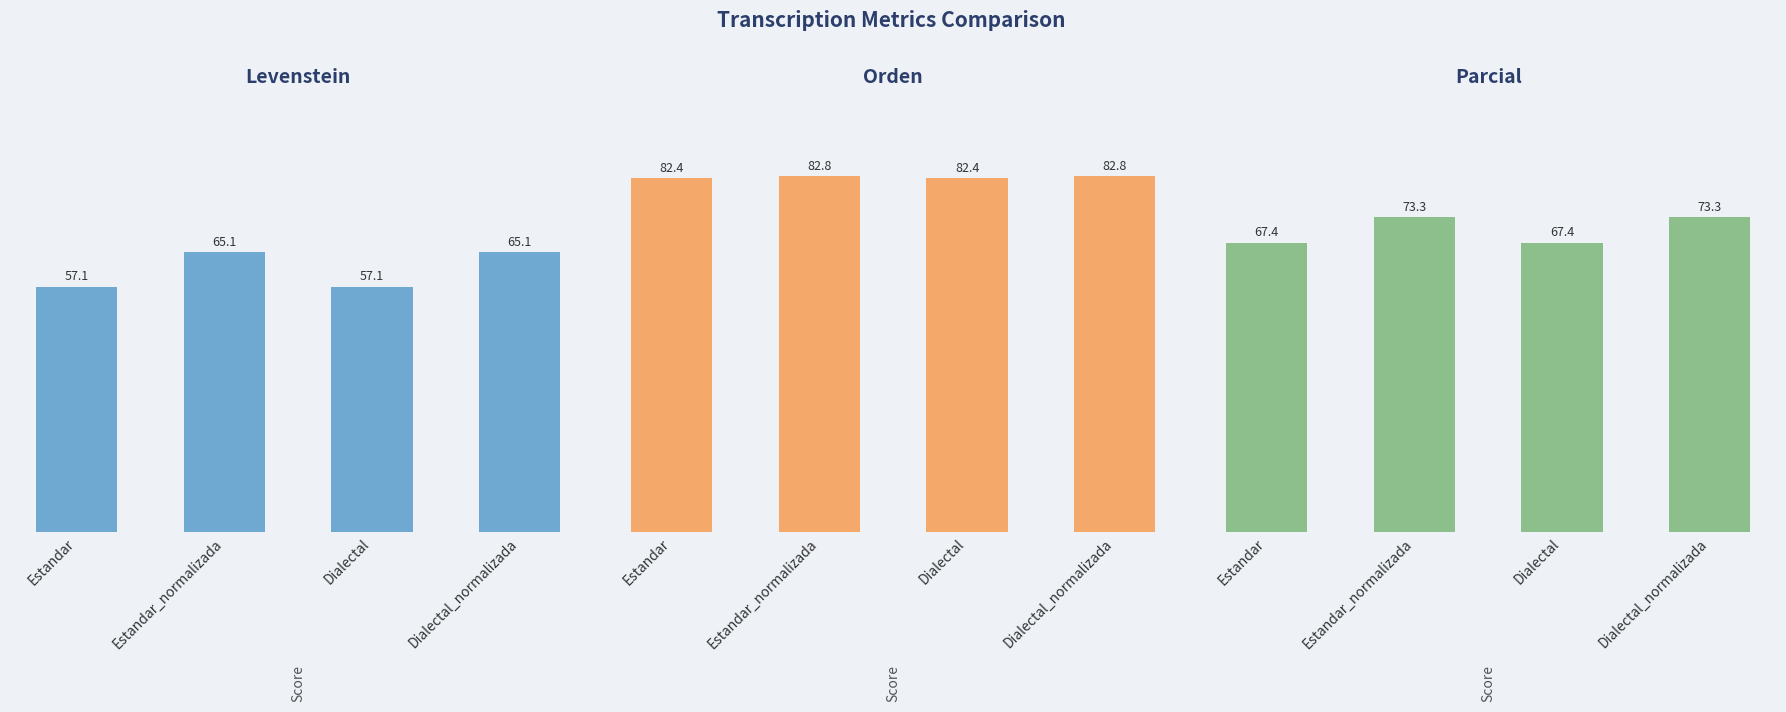

What is the difference between the Orden values at Dialectal and Estandar_normalizada?

0.4